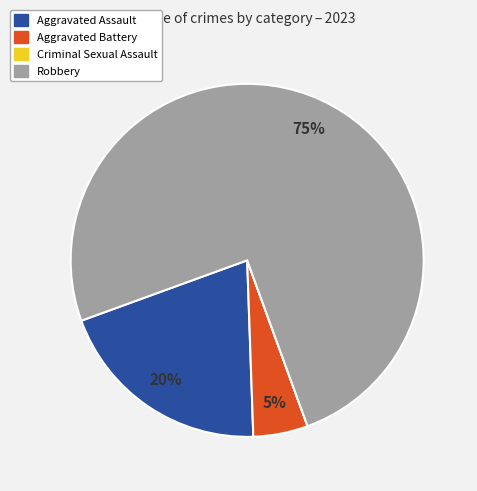

Combined, do Aggravated Battery and Robbery account for over 50%?

Yes